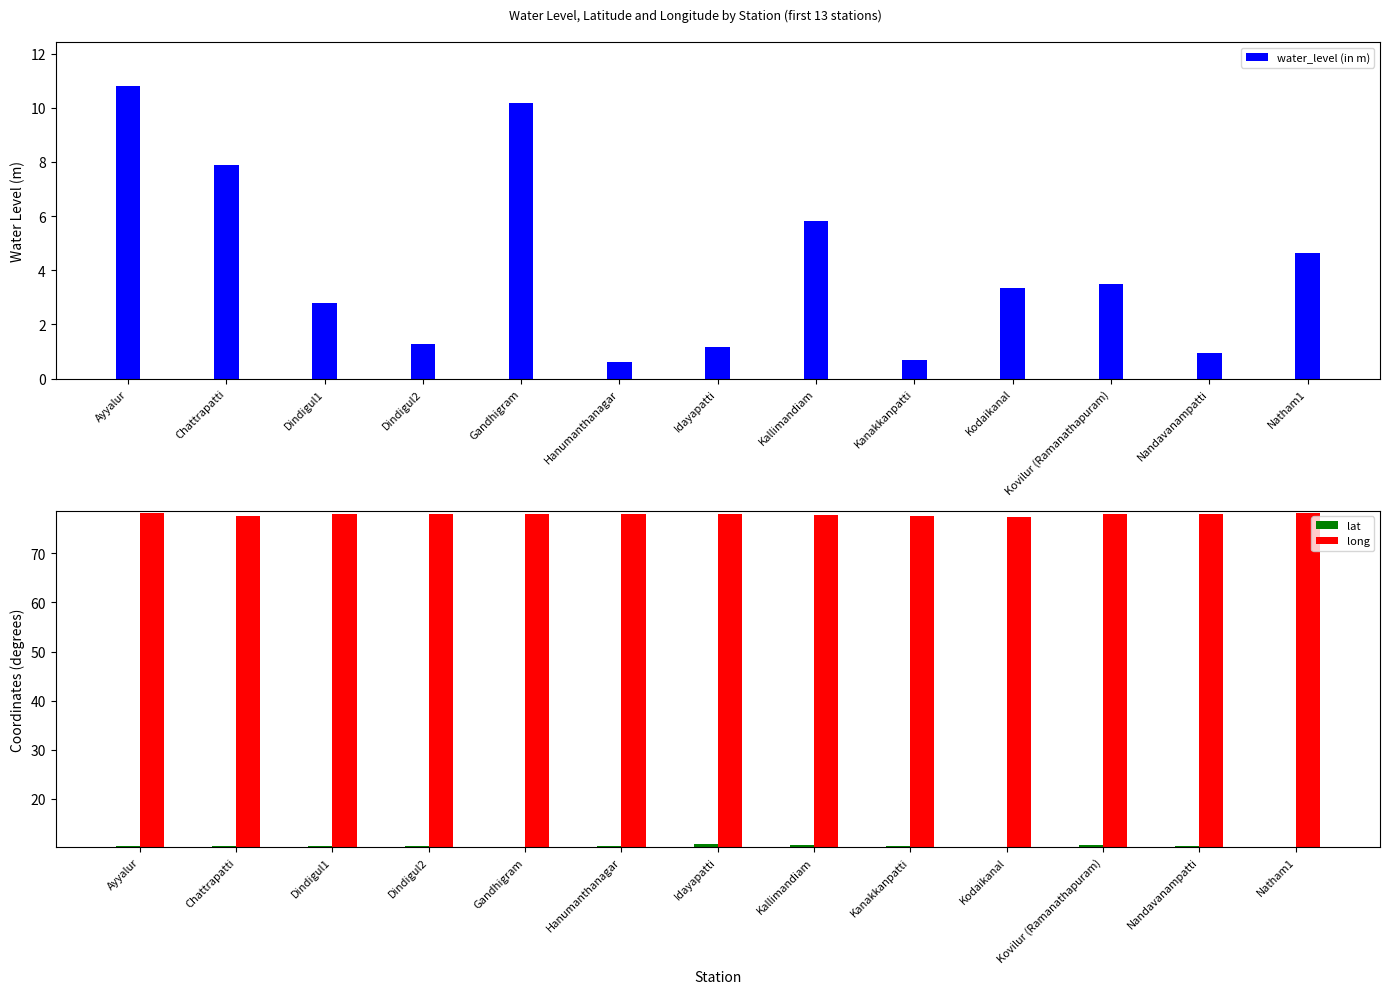

What is the minimum value shown in the chart?

0.6